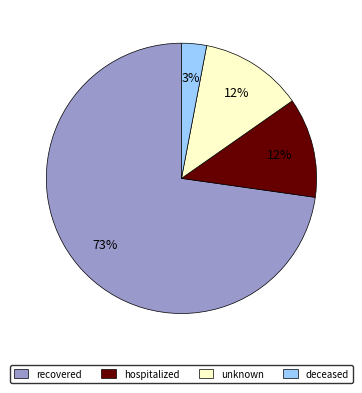

Do hospitalized and recovered together represent more than half of the pie?

Yes